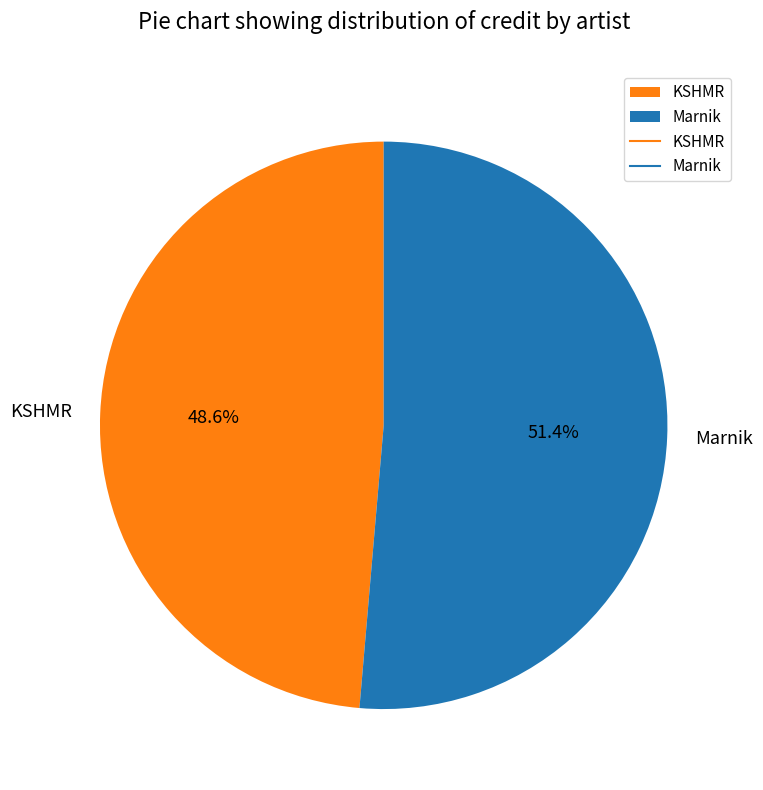

Count the number of slices in the pie.

2